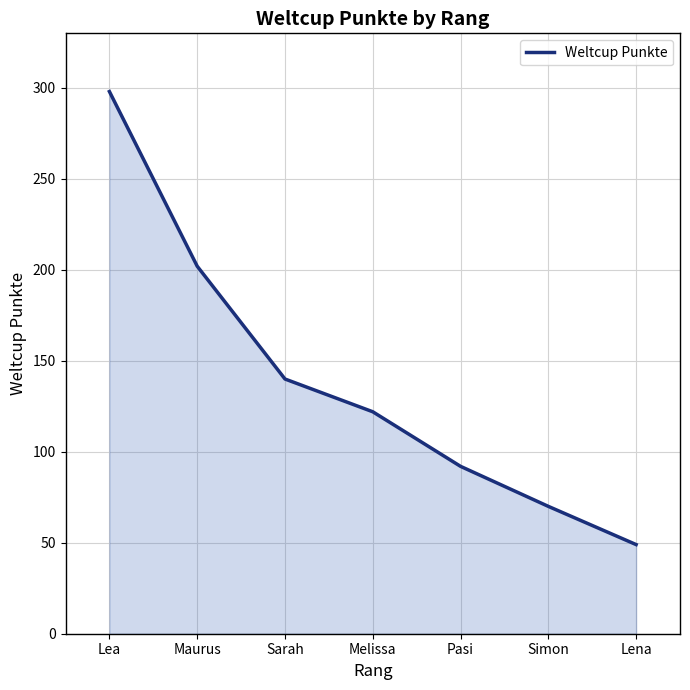

List the labels in order of value, smallest first.

Lena, Simon, Pasi, Melissa, Sarah, Maurus, Lea